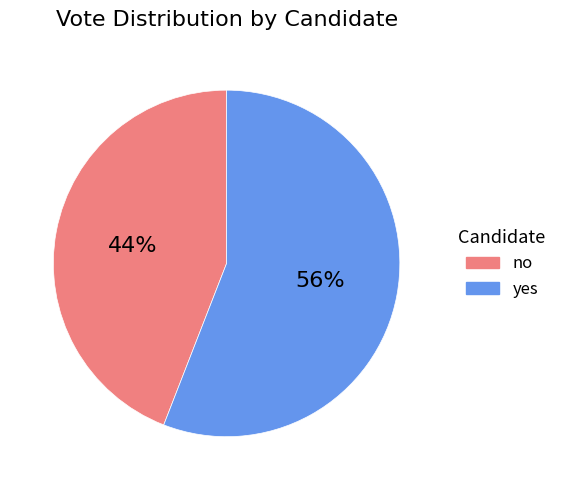

What is the largest slice in the pie chart?

yes